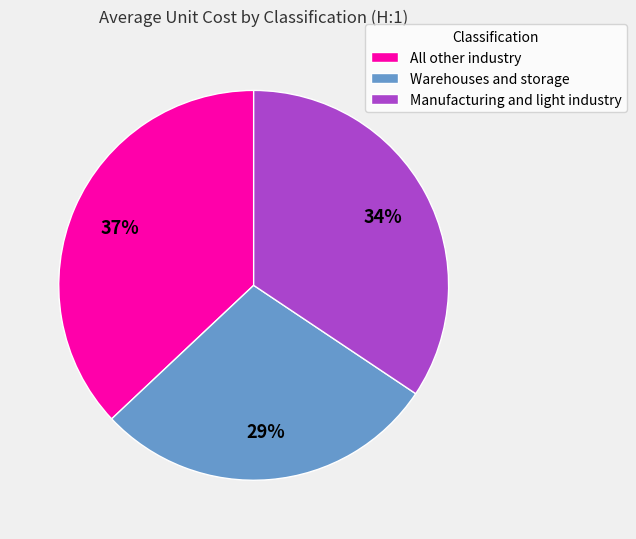

True or false: Manufacturing and light industry accounts for 25% of the total.

False